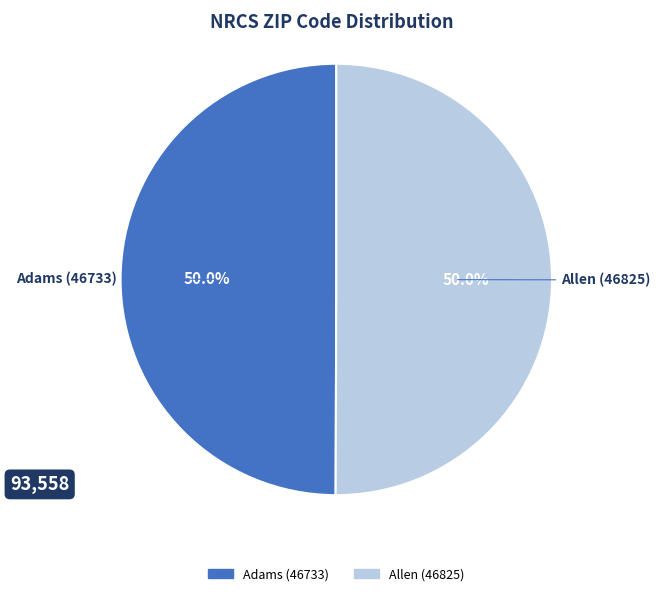

How much of the chart is everything except Allen (46825)?

50.0%